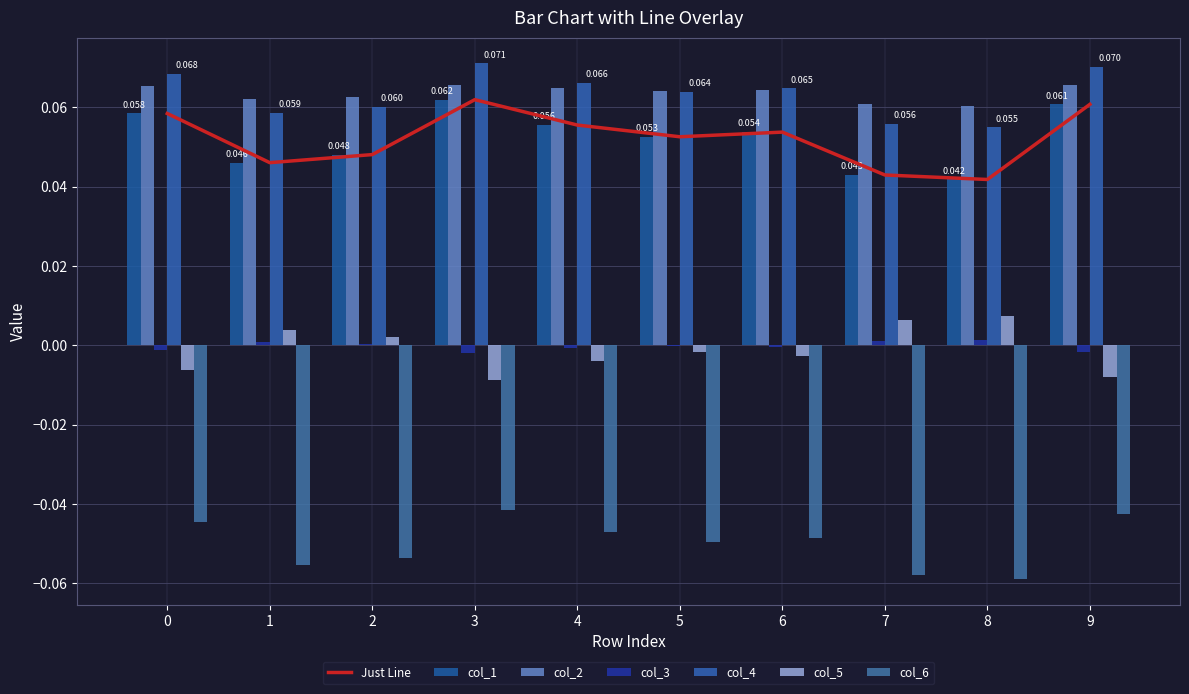

Reading left to right, list all the values displayed in this chart.

col_1: 0.1	0.0	0.0	0.1	0.1	0.1	0.1	0.0	0.0	0.1
col_2: 0.1	0.1	0.1	0.1	0.1	0.1	0.1	0.1	0.1	0.1
col_3: -0.0	0.0	0.0	-0.0	-0.0	-0.0	-0.0	0.0	0.0	-0.0
col_4: 0.1	0.1	0.1	0.1	0.1	0.1	0.1	0.1	0.1	0.1
col_5: -0.0	0.0	0.0	-0.0	-0.0	-0.0	-0.0	0.0	0.0	-0.0
col_6: -0.0	-0.1	-0.1	-0.0	-0.0	-0.0	-0.0	-0.1	-0.1	-0.0